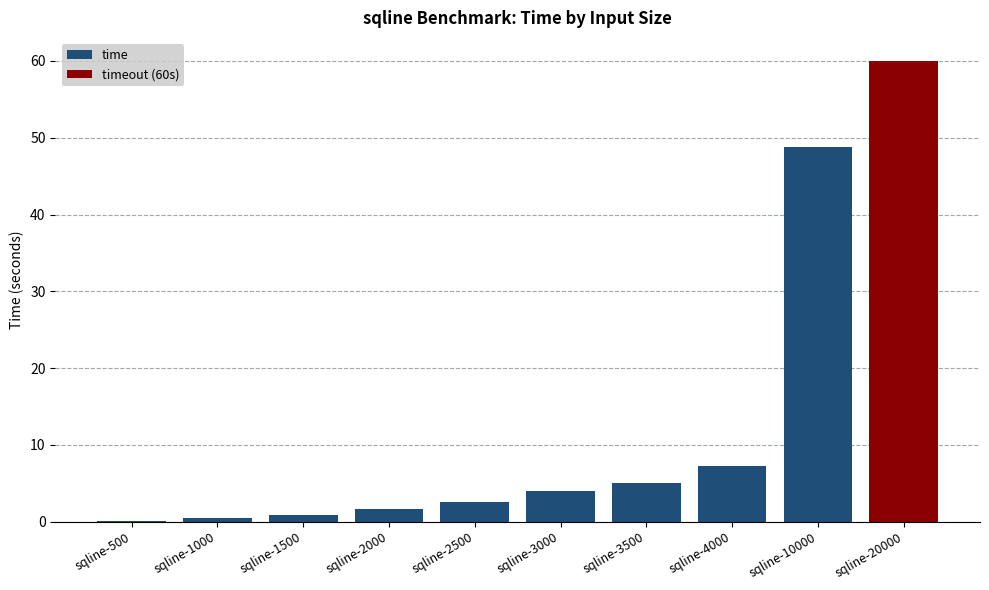

How many categories are shown in the chart?

10